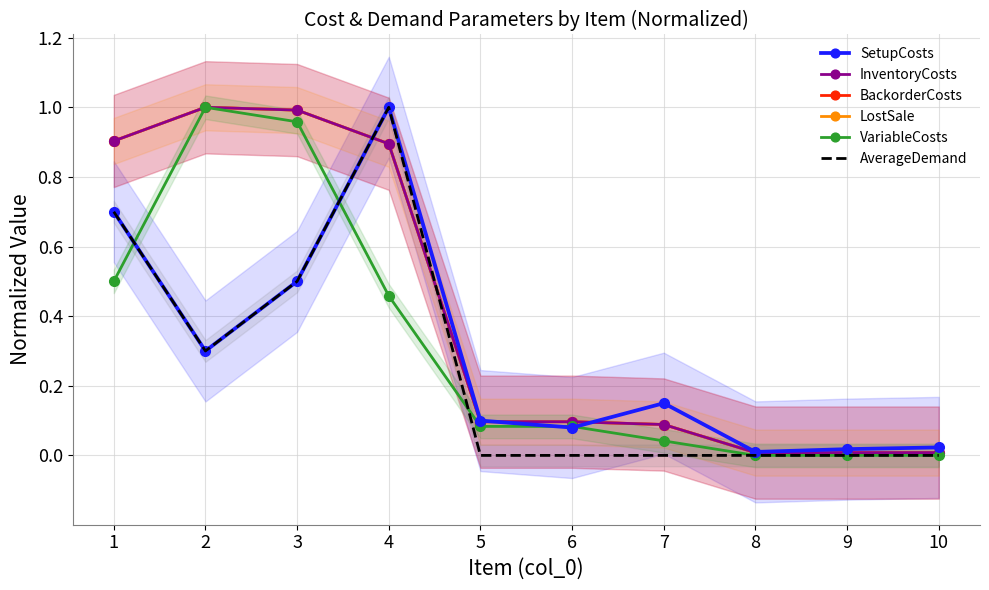

True or false: LostSale has a value of 0.0 at 10.

True